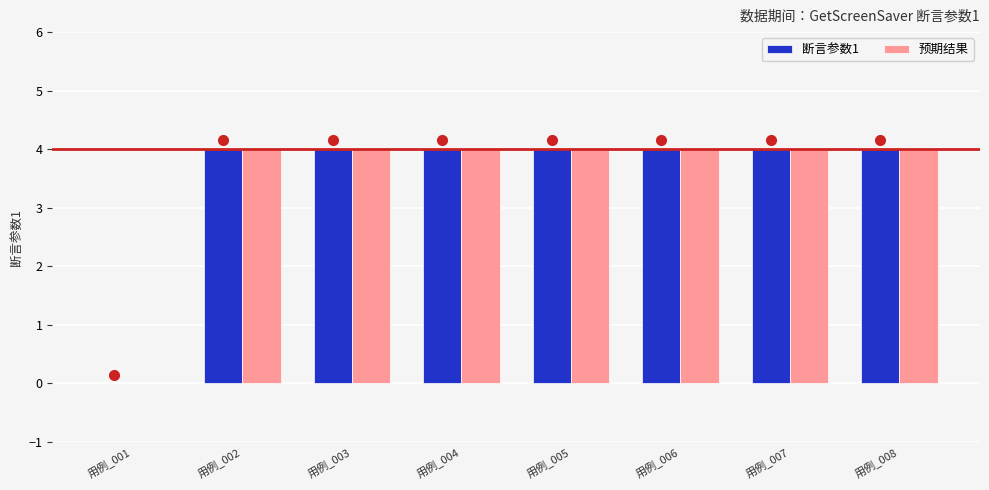

True or false: 断言参数1 has a value of 4 at 用例_006.

True